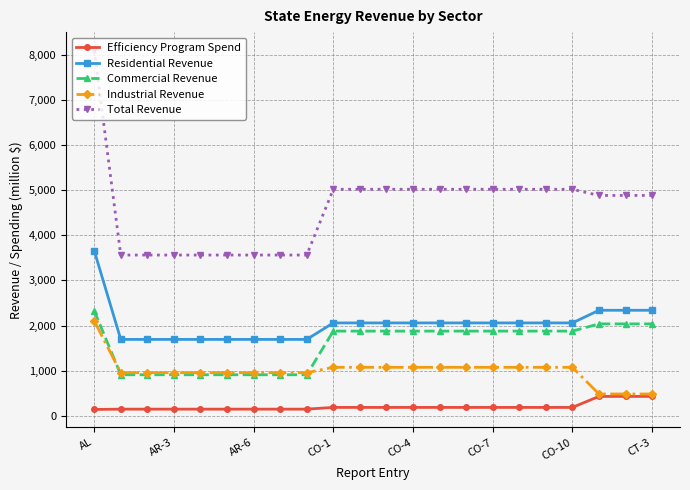

True or false: Total Revenue and Commercial Revenue intersect in this chart.

False